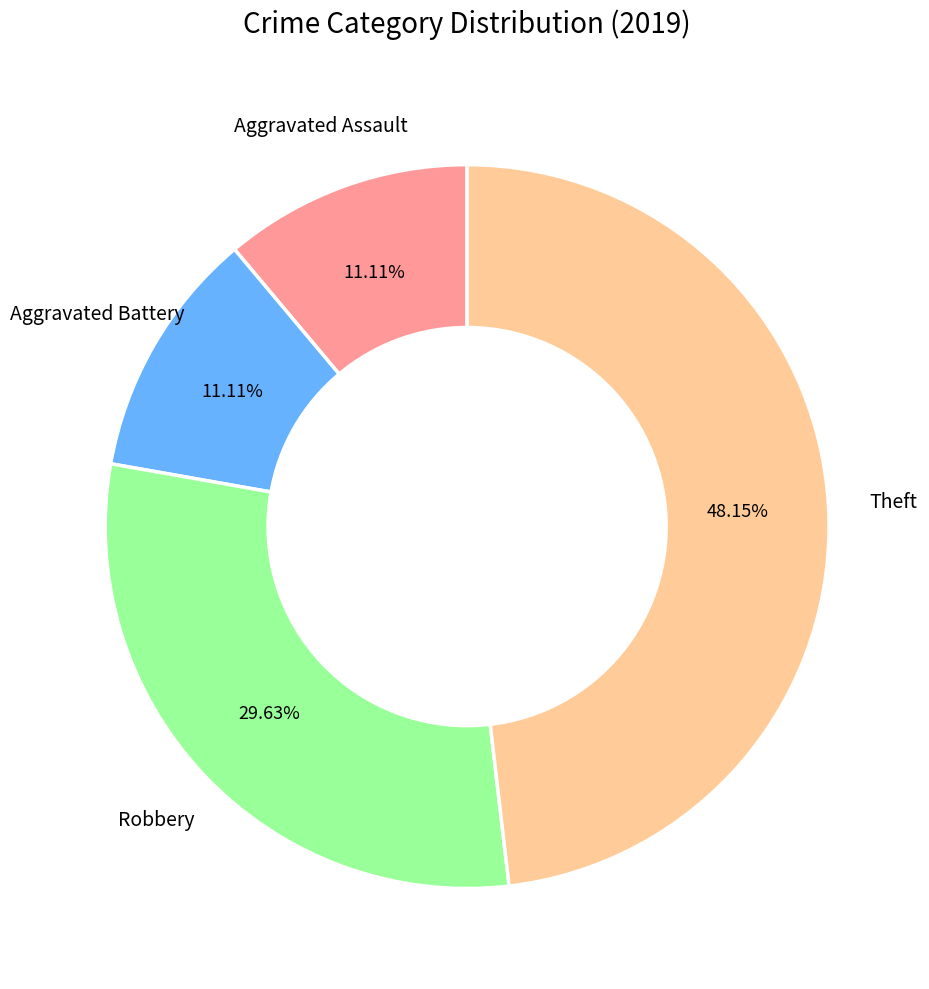

Is there a majority slice in this chart?

No